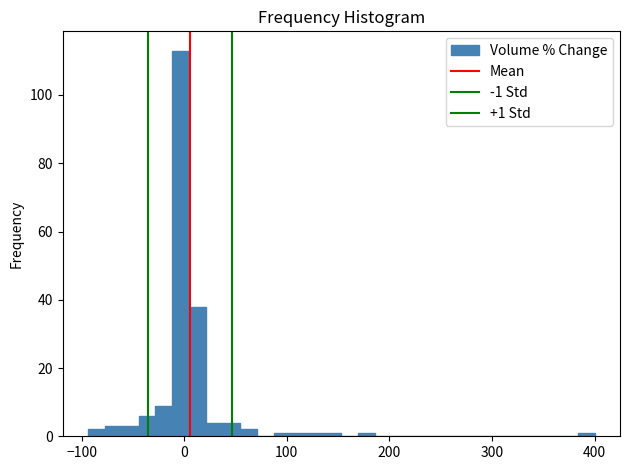

Around what value on the x-axis is the tallest bar? Give the approximate position of its centre, as read against the axis.

0